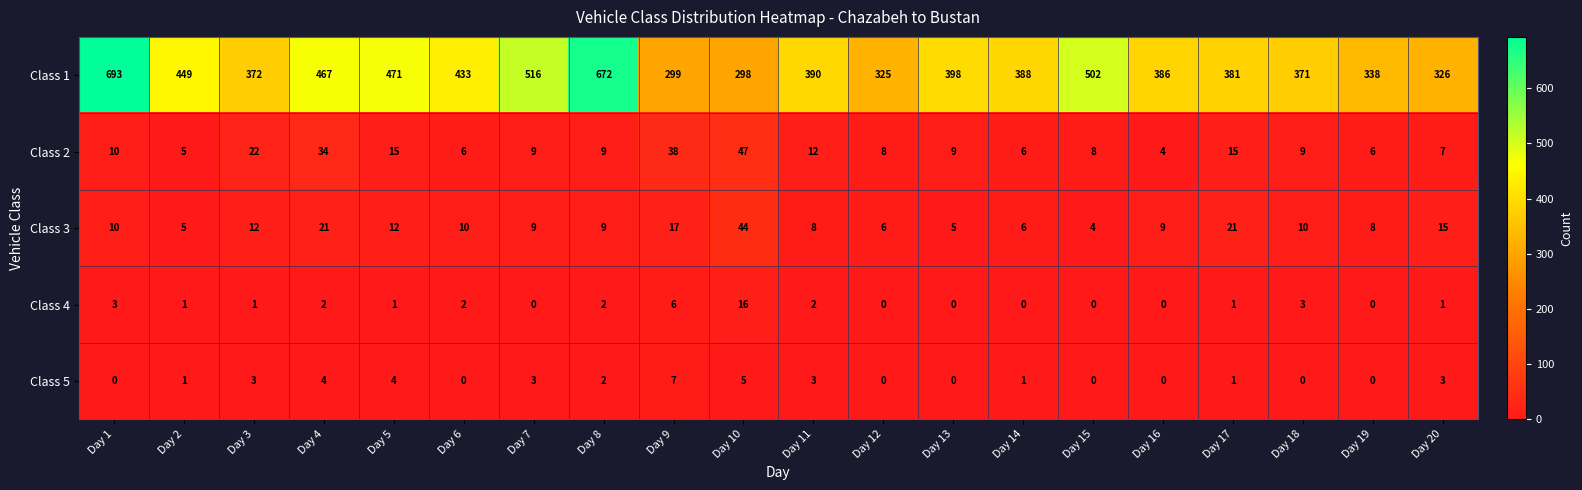

What is the greatest value displayed?

693